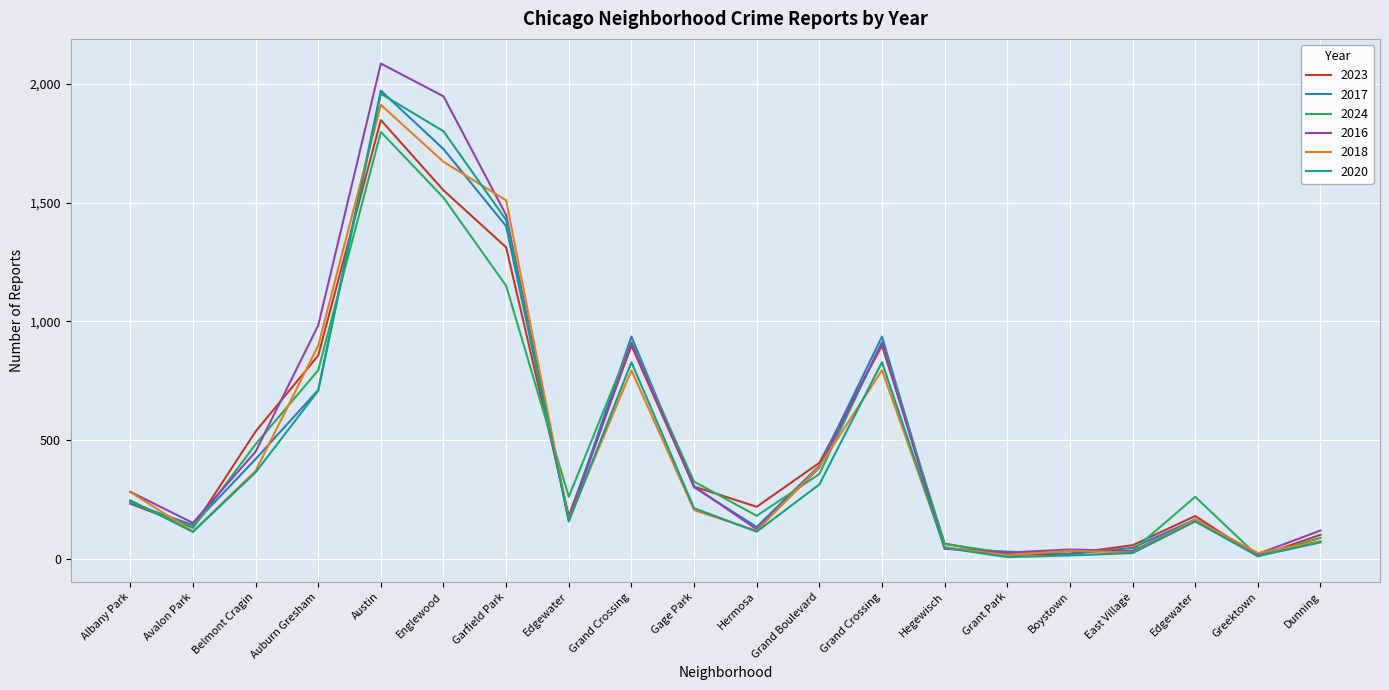

Which series has the largest range (max minus min)?

2016